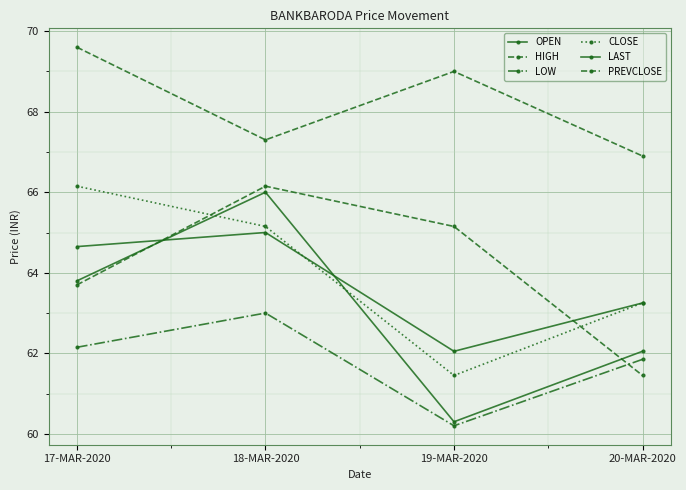

What is the difference between the maximum and minimum values in the LAST series?

3.0